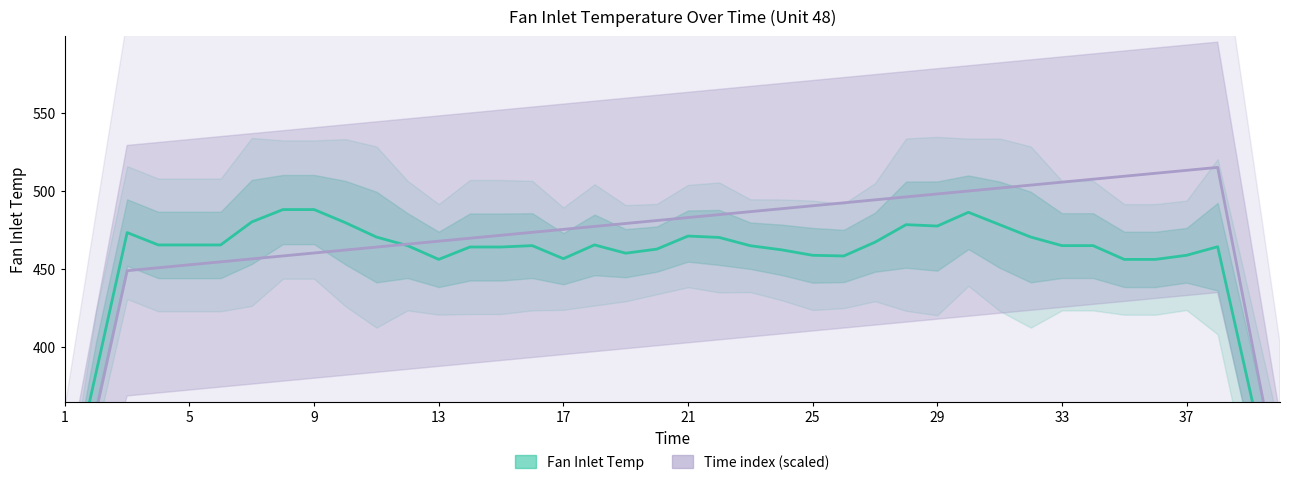

Is the value of Fan Inlet Temp (mean) at 33 greater than the value of Time index (mean) at 33?

No